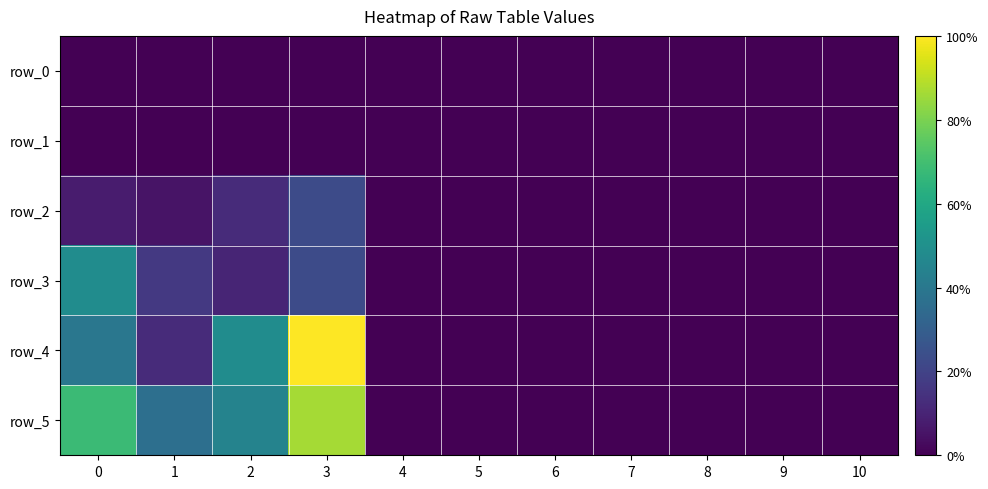

At which category is the sum across all series the highest?

3